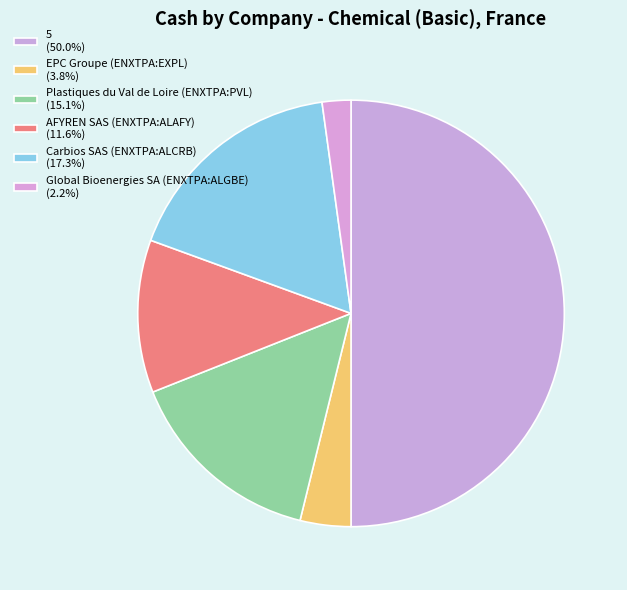

Does any single category account for the majority?

No